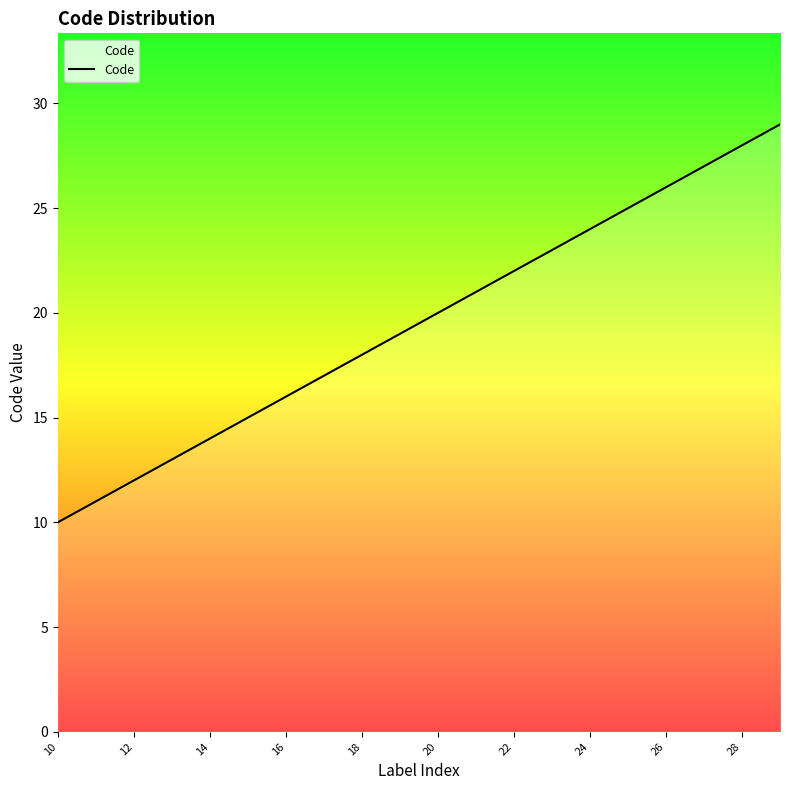

Reading left to right, list all the values displayed in this chart.

10	11	12	13	14	15	16	17	18	19	20	21	22	23	24	25	26	27	28	29